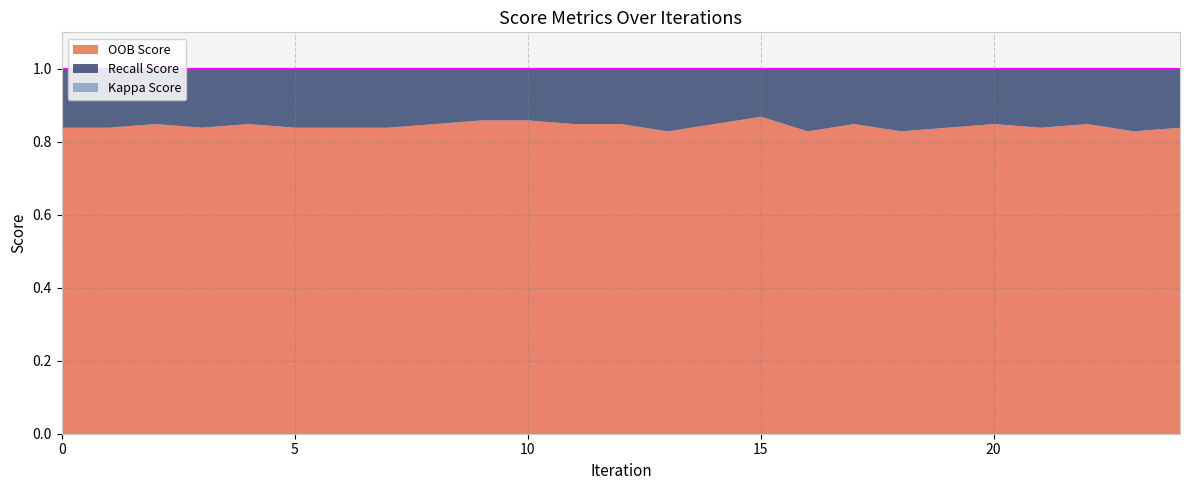

True or false: Recall Score and OOB Score intersect in this chart.

False